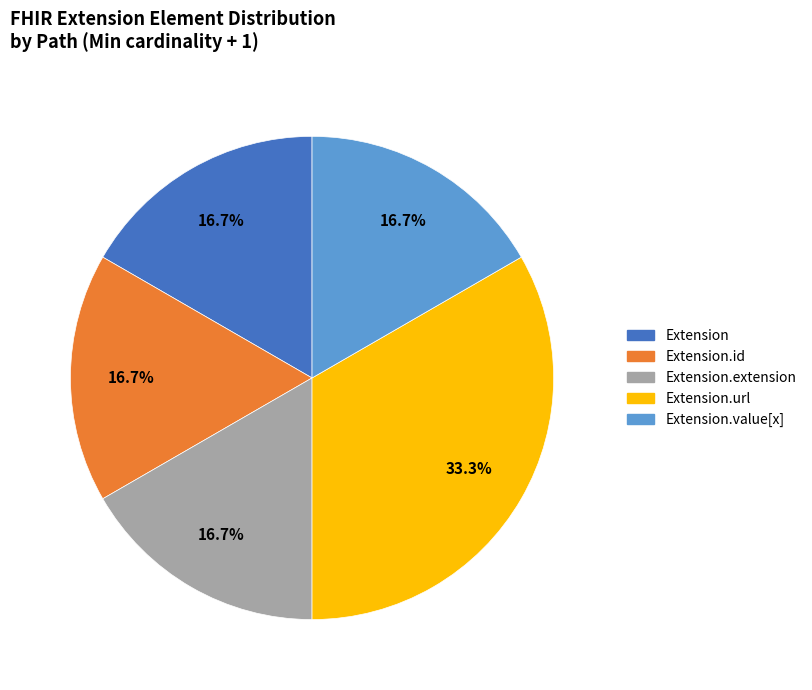

Count the number of slices in the pie.

5